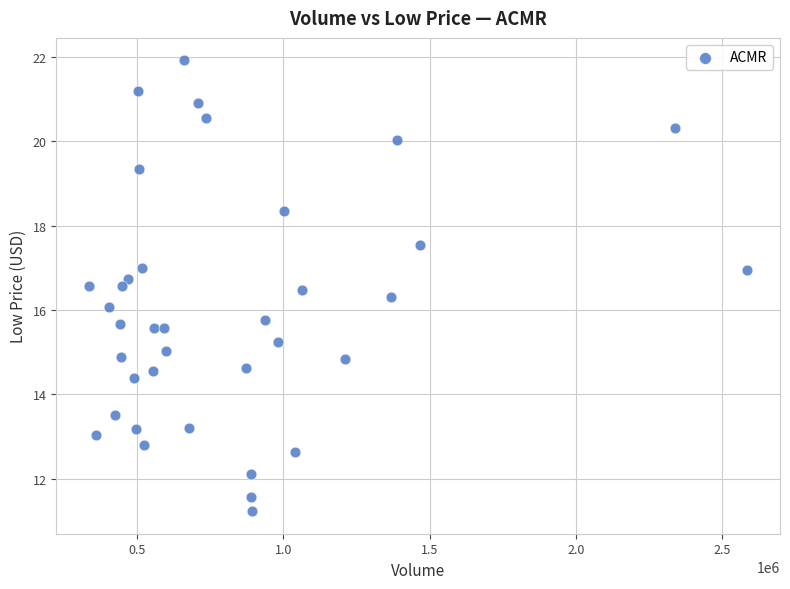

What is the range of Y values (max minus min)?

10.7